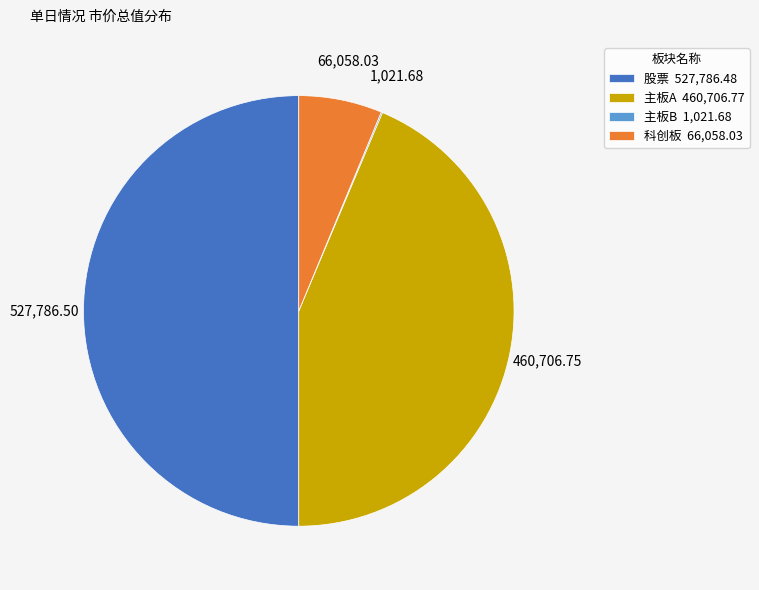

Does 主板A 460,706.77 represent more than half of the total?

No